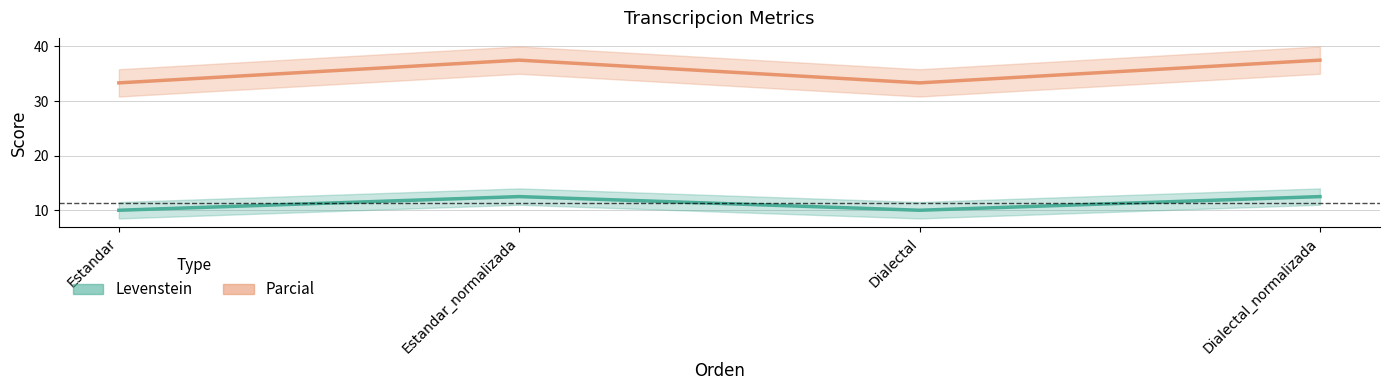

Reading left to right, extract all data points from this chart.

Levenstein: 10.0	12.5	10.0	12.5
Parcial: 33.3	37.5	33.3	37.5